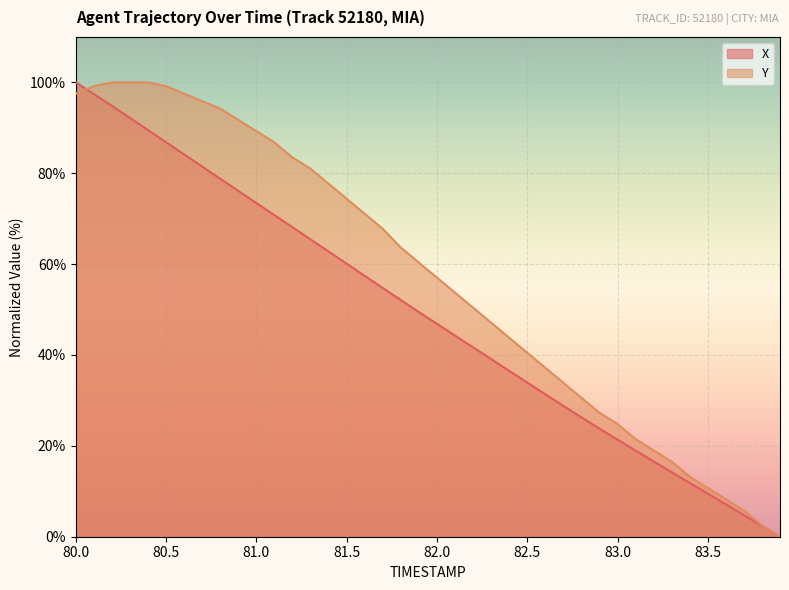

True or false: Y has more than 2 points higher than both neighbors.

False